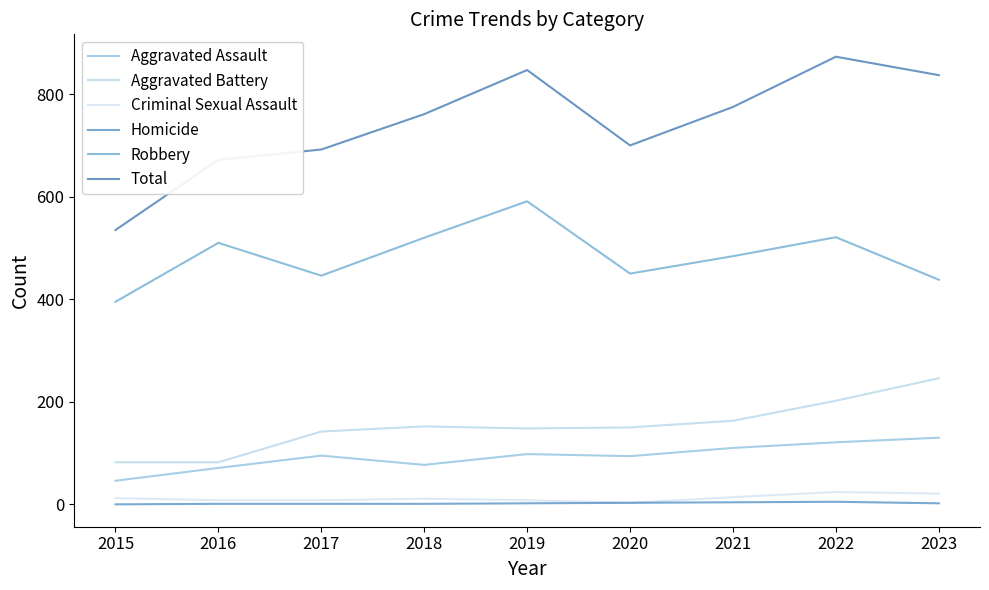

Rank the series at 2023 from highest to lowest value.

Total, Robbery, Aggravated Battery, Aggravated Assault, Criminal Sexual Assault, Homicide